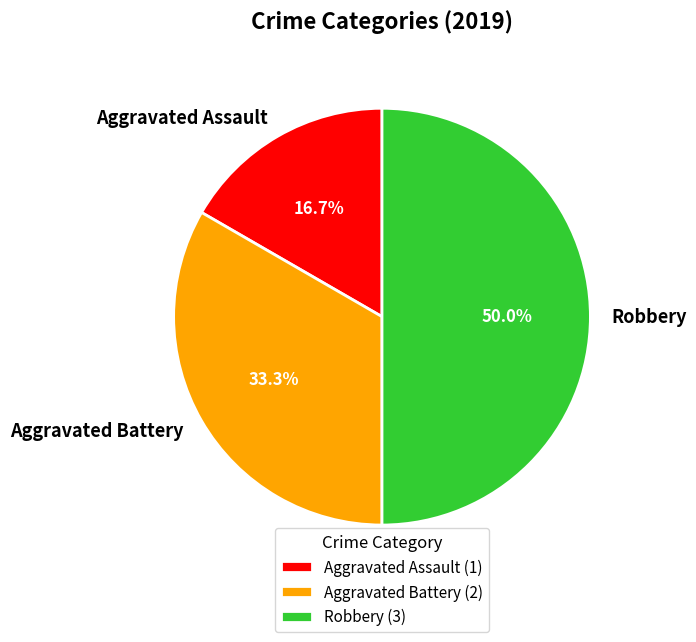

True or false: Aggravated Assault accounts for 17% of the total.

True